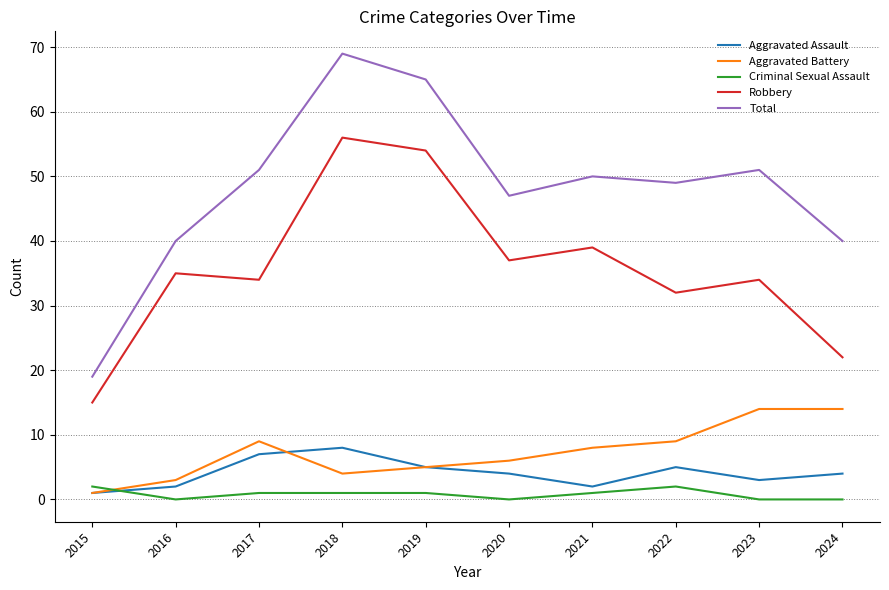

Rank the series by their maximum value, from lowest to highest.

Criminal Sexual Assault, Aggravated Assault, Aggravated Battery, Robbery, Total